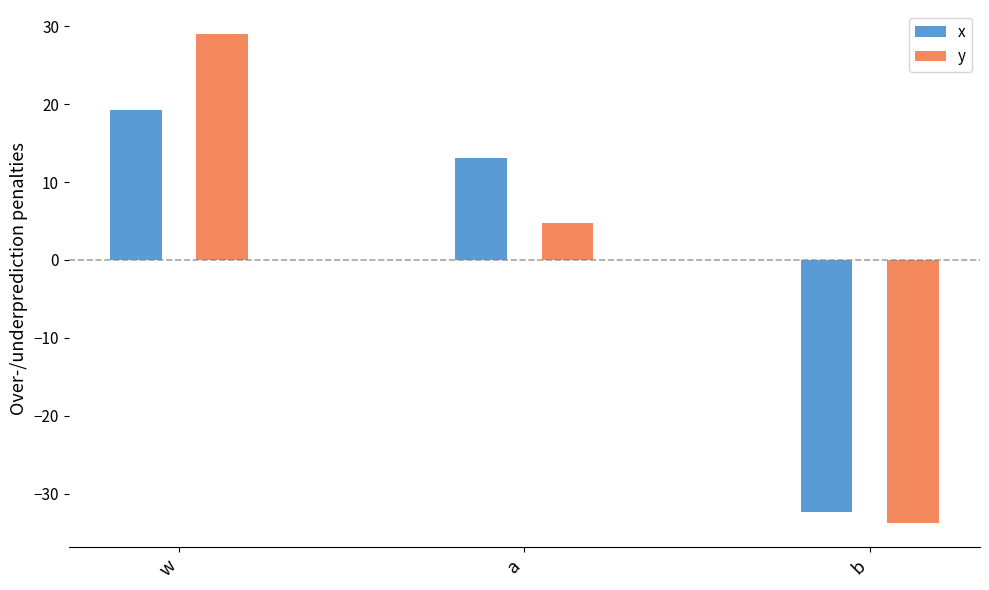

How many distinct data groups are displayed?

2